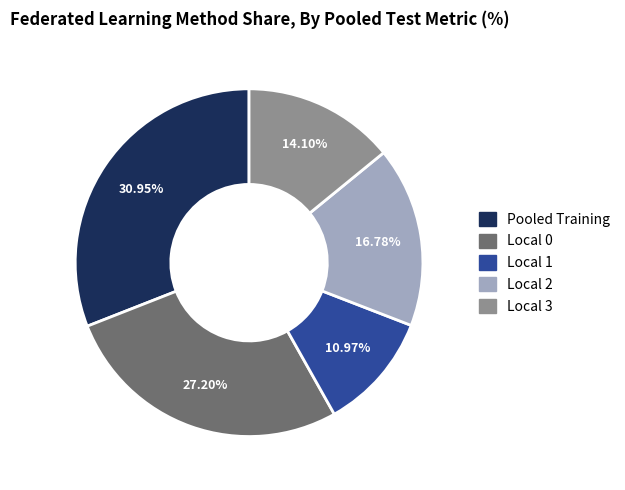

To the nearest percent, what percentage of the pie is Local 2?

17%